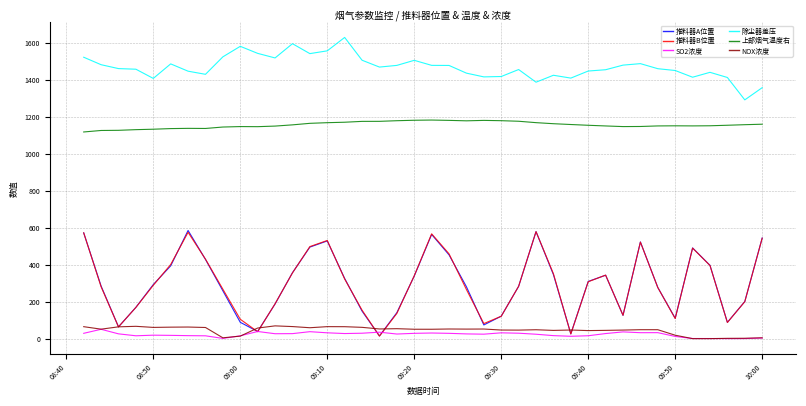

What is the maximum value shown in the chart?

1629.6